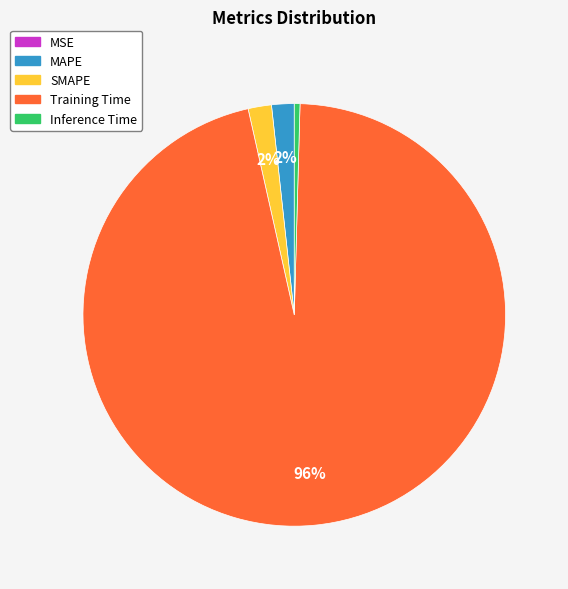

Which slice is the largest?

Training Time